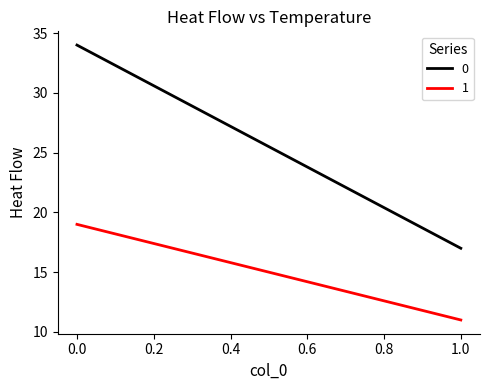

At which label is 0 closest to 25?

1